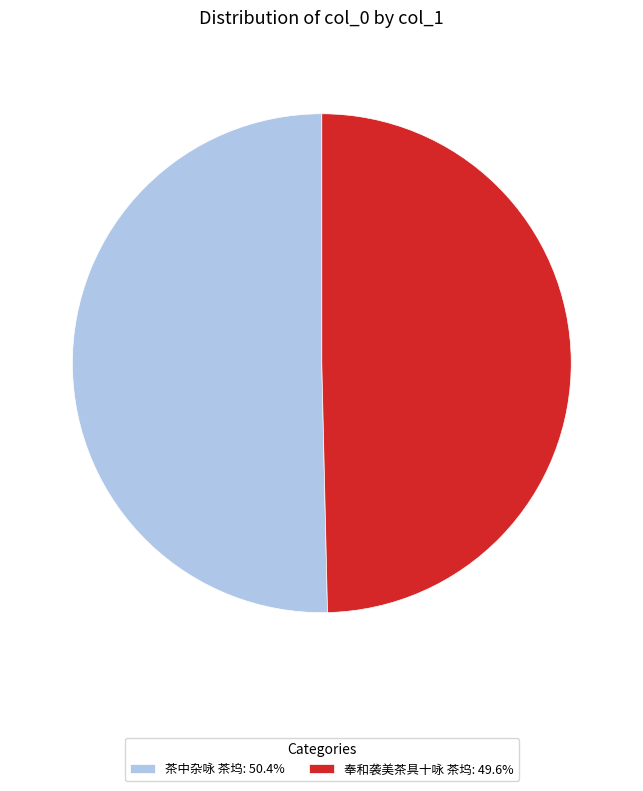

Is the sum of 茶中杂咏 茶坞: 50.4% and 奉和袭美茶具十咏 茶坞: 49.6% greater than half?

Yes